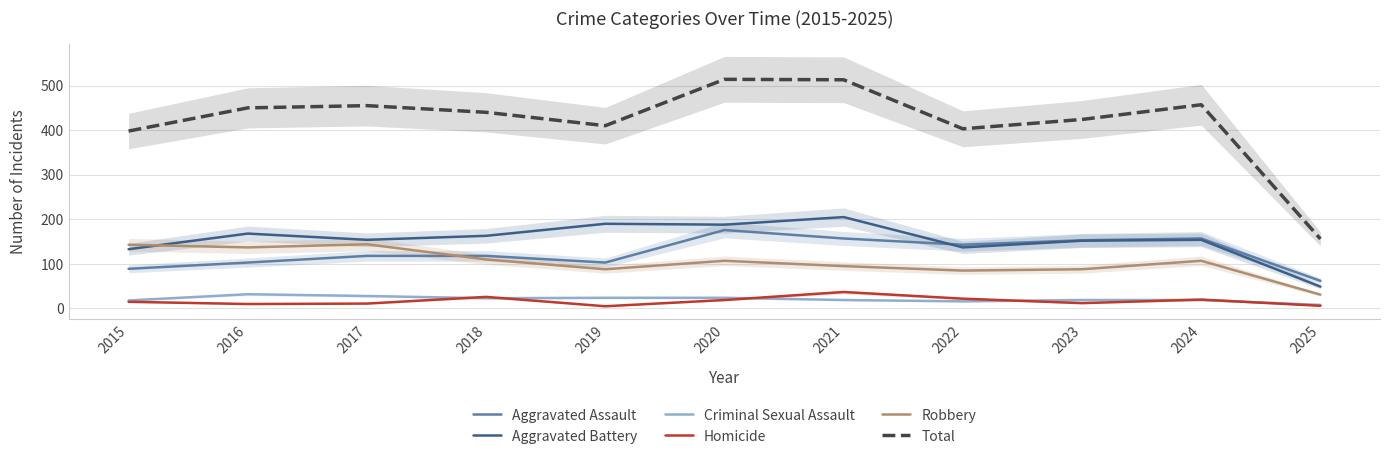

Which series ends up on top after the final intersection of Criminal Sexual Assault and Homicide?

Criminal Sexual Assault